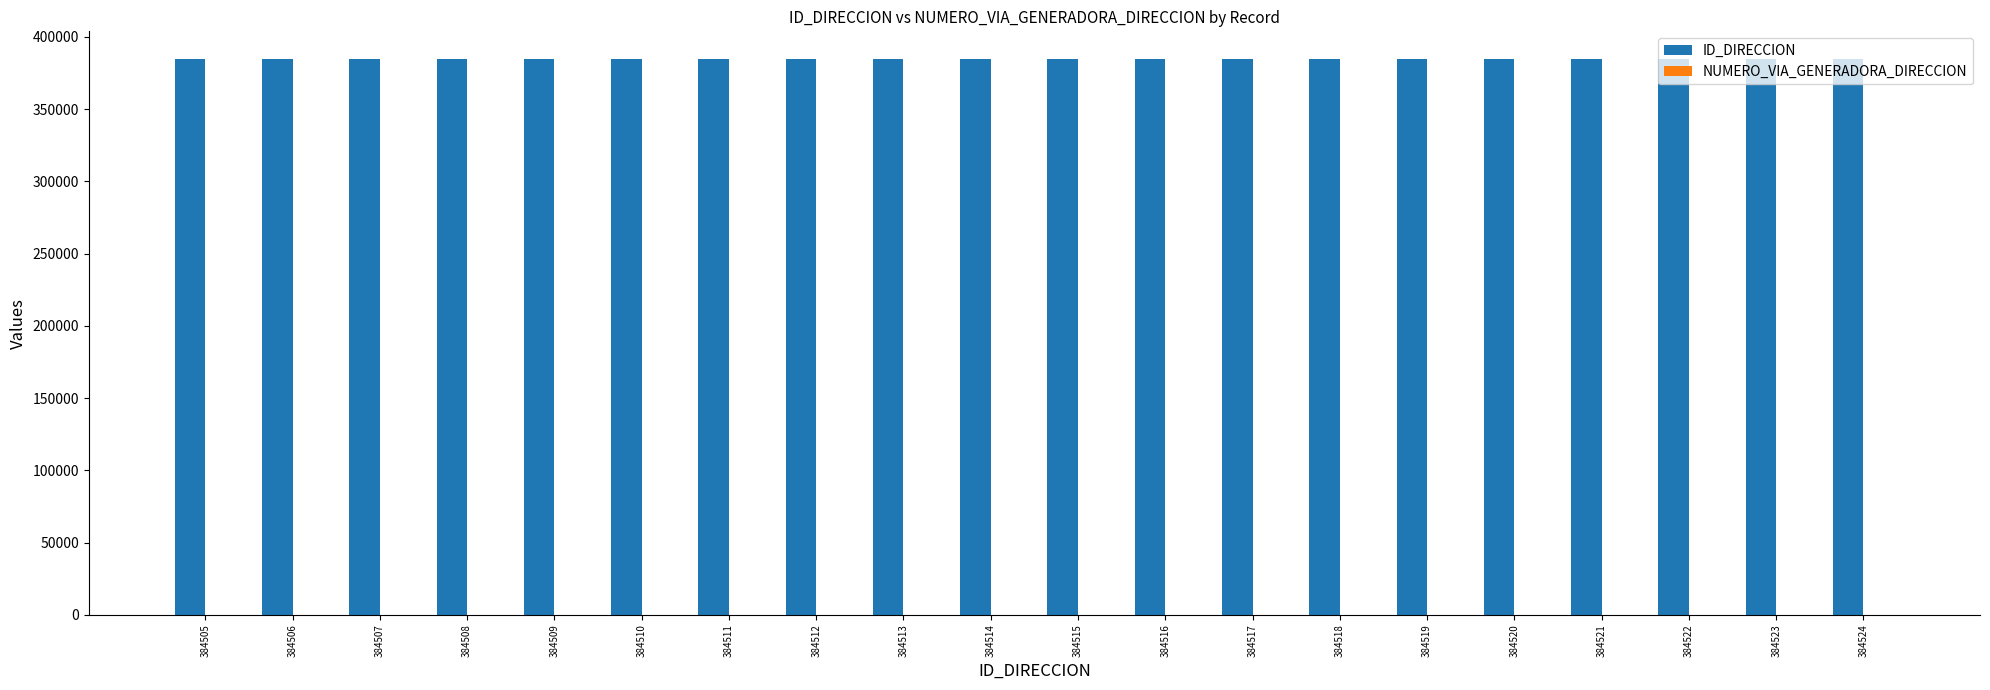

Count the number of data series in this chart.

2